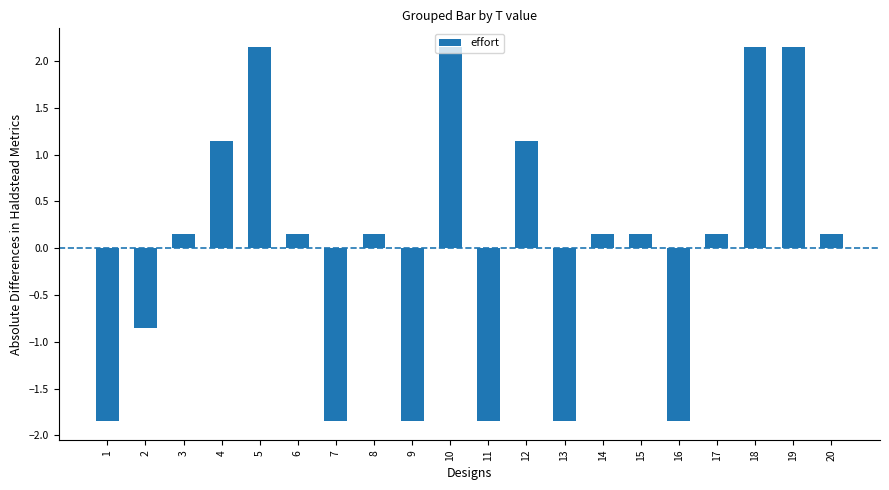

The value at 9 is -1.0. True or false?

False